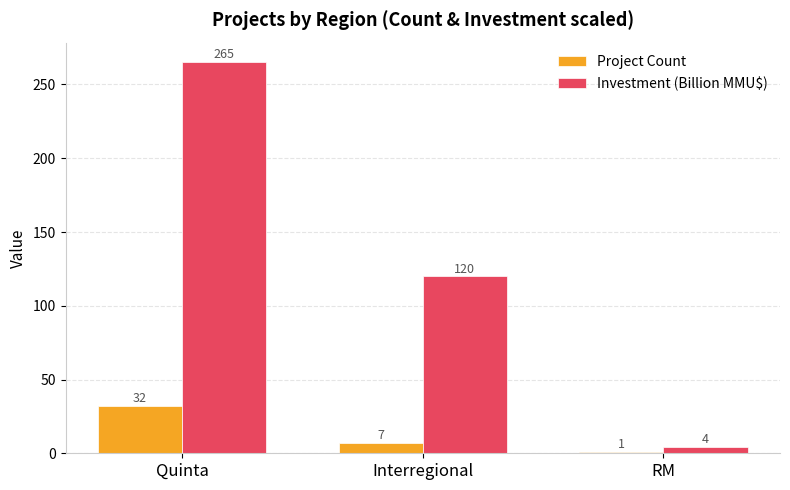

What is the minimum value shown in the chart?

1.0